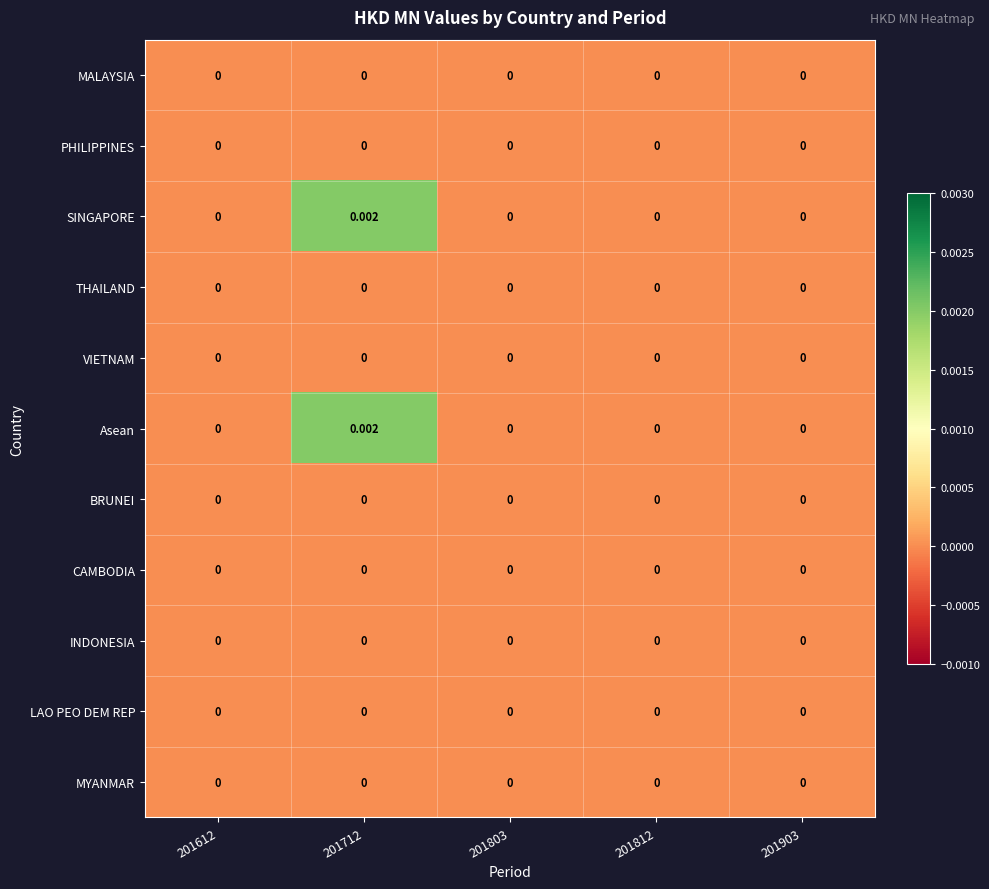

How many series are shown in this chart?

11